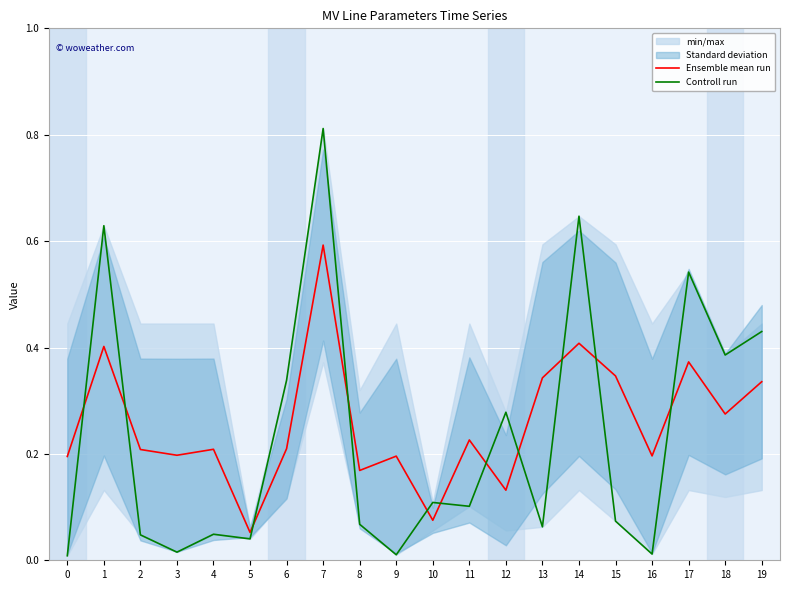

What is the difference between the highest and lowest values at 9?

0.2